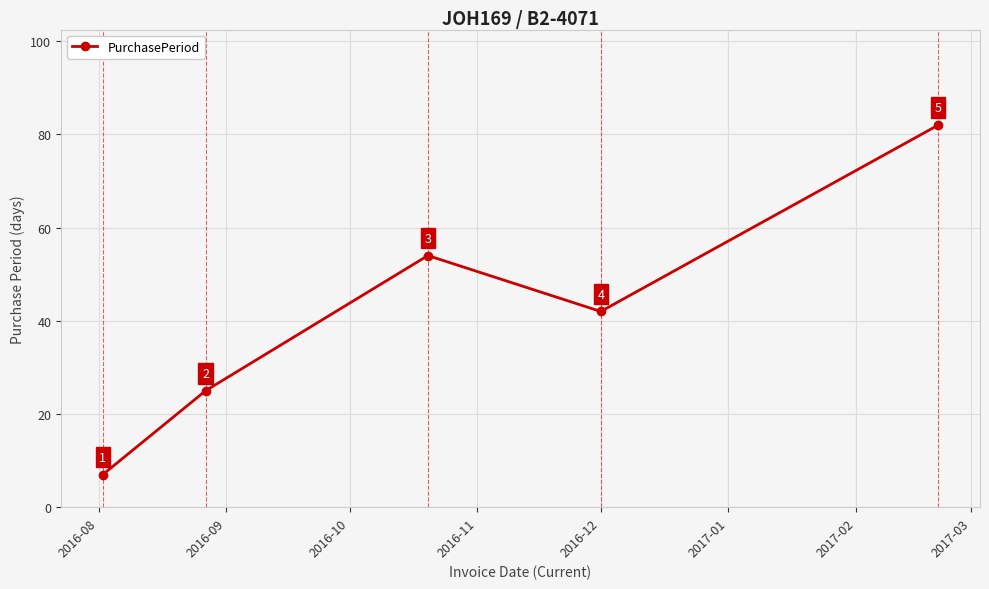

How many interior local valleys (lower than both neighbors) does the data have?

1